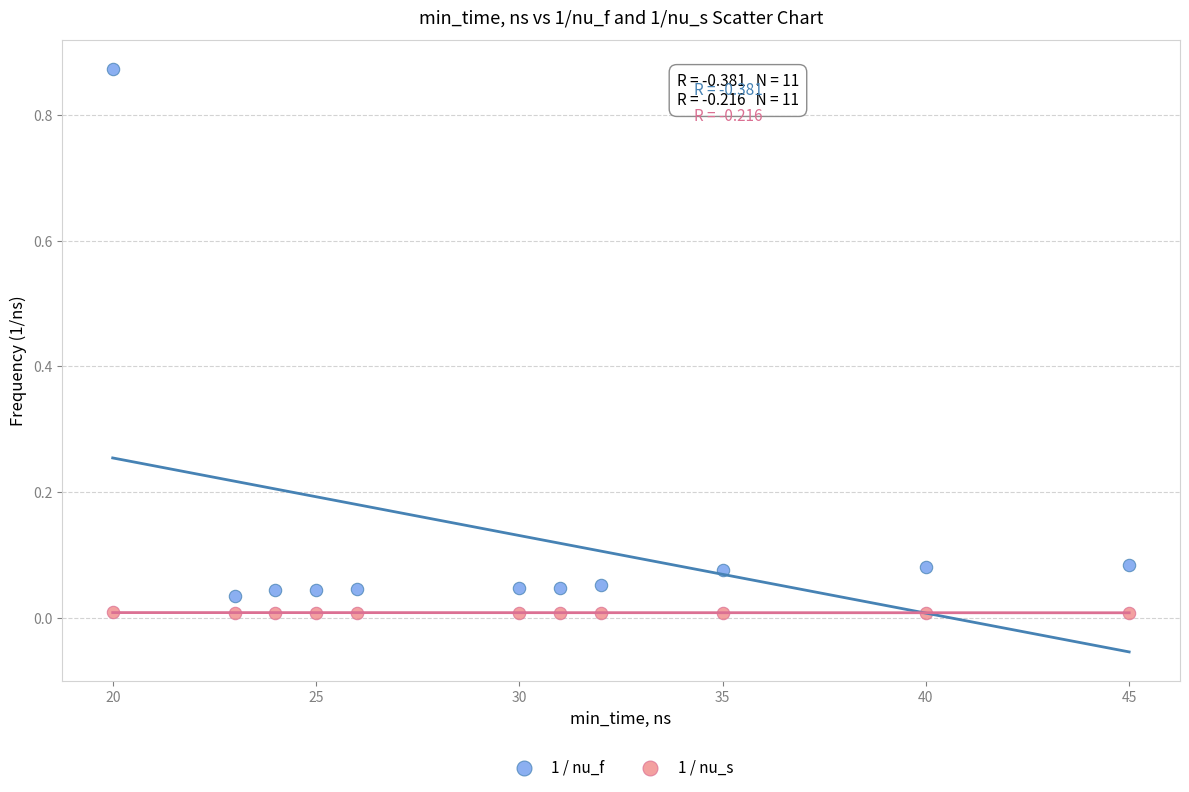

Across all data points, what is the range of X values (max minus min)?

25.0